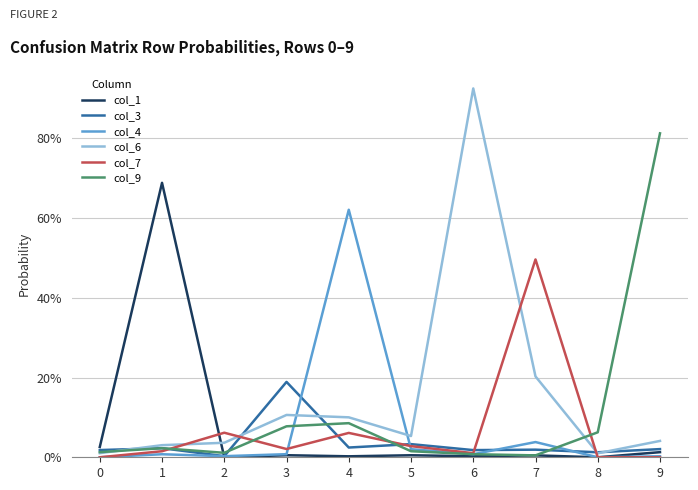

Is it true that col_3 equals 0.0 at 8?

True